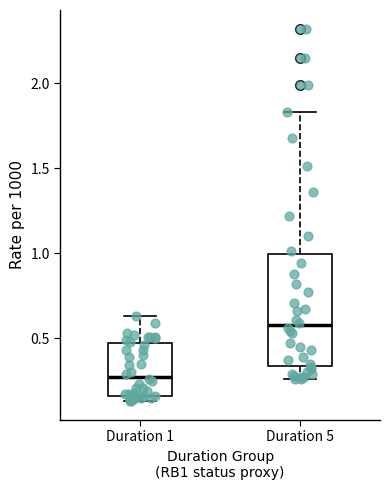

Reading left to right, transcribe this box plot: for each box, give where its median line is, the range the box spans, and where its two whiskers end, as read against the y-axis. The values are not printed on the chart, so give them approximately, as read against the axis.

Duration 1: median 0.30, box 0.15 to 0.50, whiskers 0.15 (just below the box's lower edge) to 0.65
Duration 5: median 0.60, box 0.35 to 1.00, whiskers 0.25 to 1.85